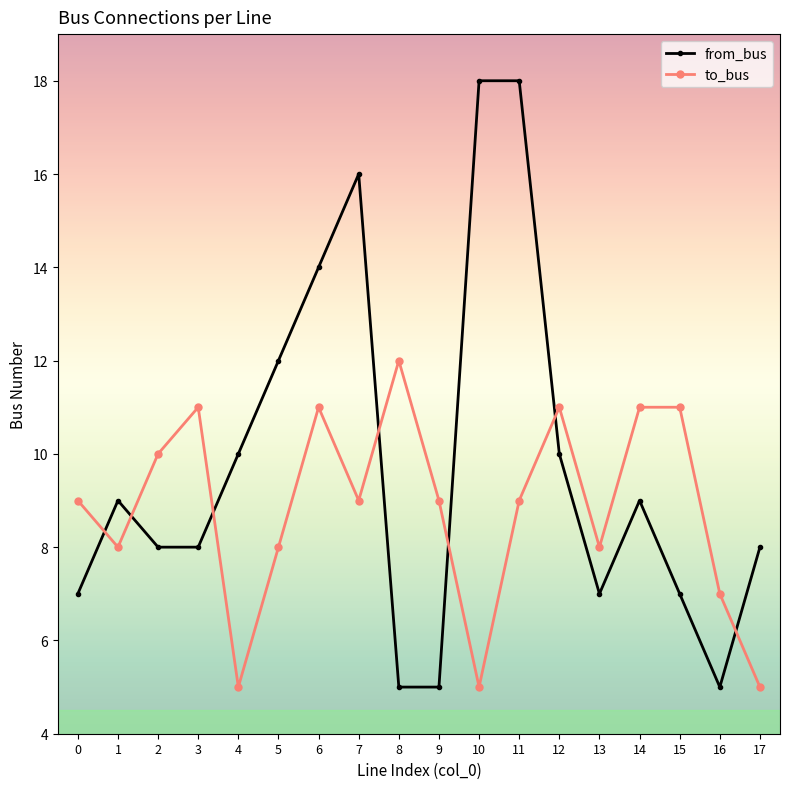

What is the approximate value of to_bus at 17?

5